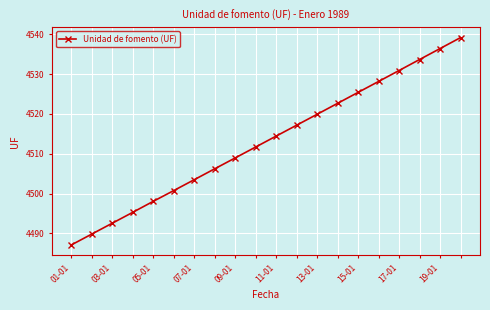

What is the value of the 15th point from the left?

4525.4